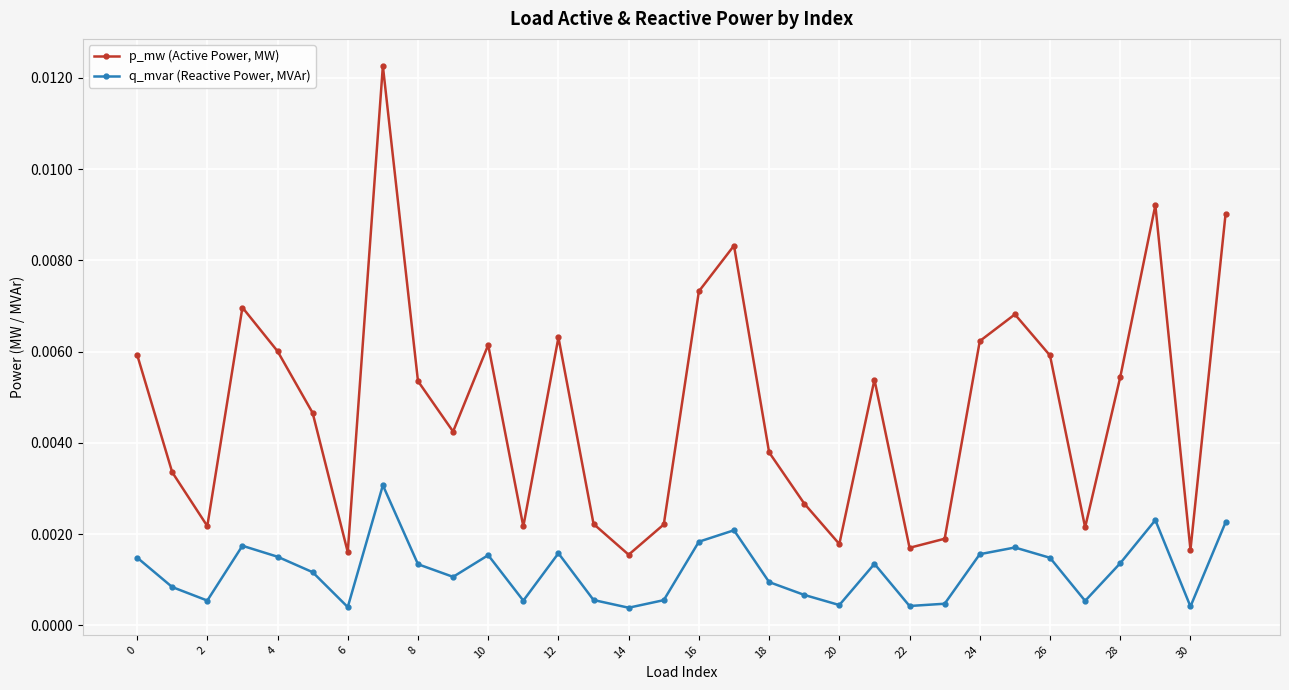

True or false: p_mw (Active Power, MW) and q_mvar (Reactive Power, MVAr) cross at least once.

False